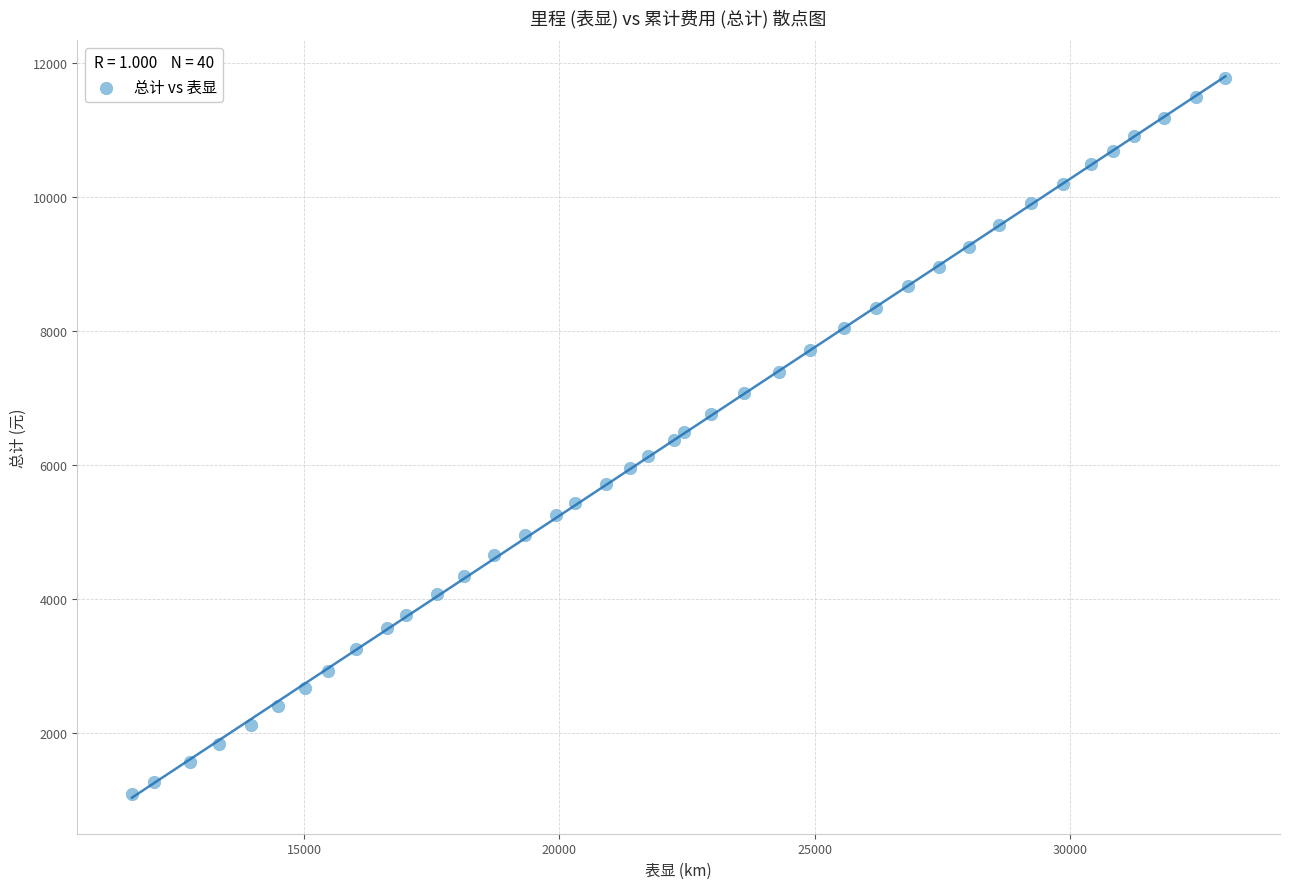

What is the range of X values (max minus min)?

21405.0